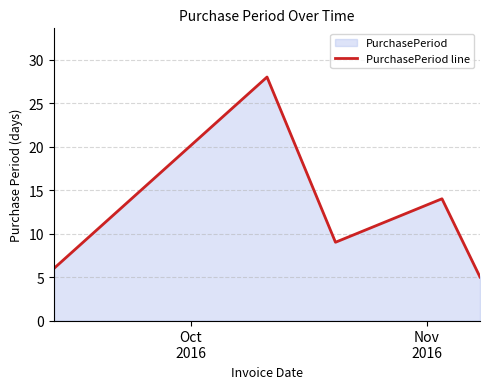

What is the greatest value displayed?

28